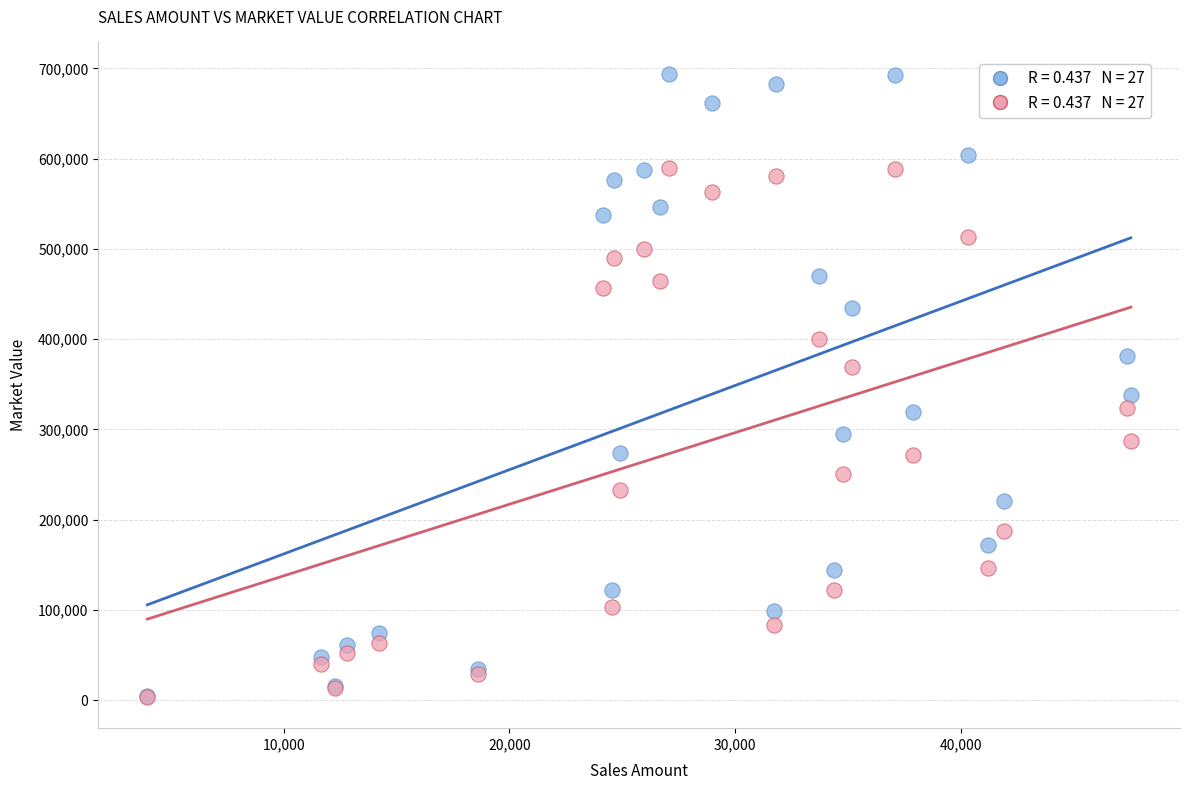

Across all series, what Y value is closest to 348769?

338088.3